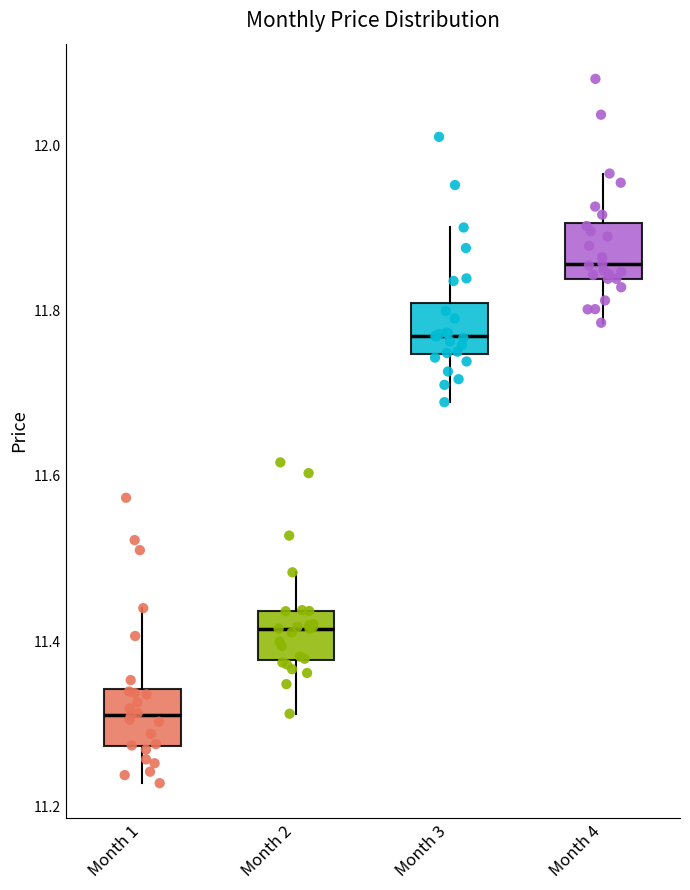

Reading left to right, transcribe this box plot: for each box, give where its median line is, the range the box spans, and where its two whiskers end, as read against the y-axis. The values are not printed on the chart, so give them approximately, as read against the axis.

Month 1: median 11.32, box 11.28 to 11.34, whiskers 11.22 to 11.44
Month 2: median 11.42, box 11.38 to 11.44, whiskers 11.32 to 11.48
Month 3: median 11.76, box 11.74 to 11.80, whiskers 11.68 to 11.90
Month 4: median 11.86, box 11.84 to 11.90, whiskers 11.78 to 11.96